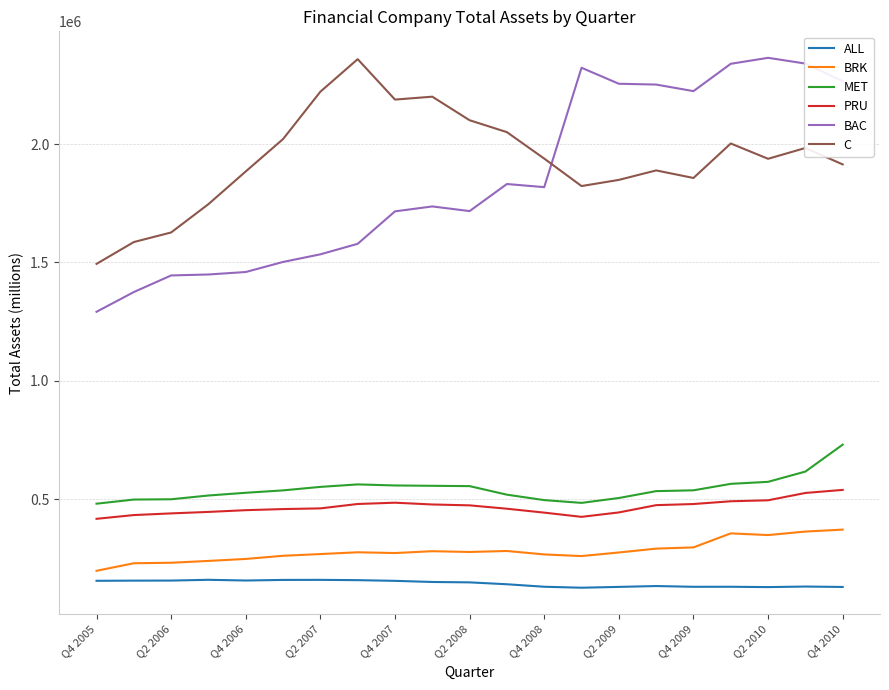

Which series has the largest range (max minus min)?

BAC